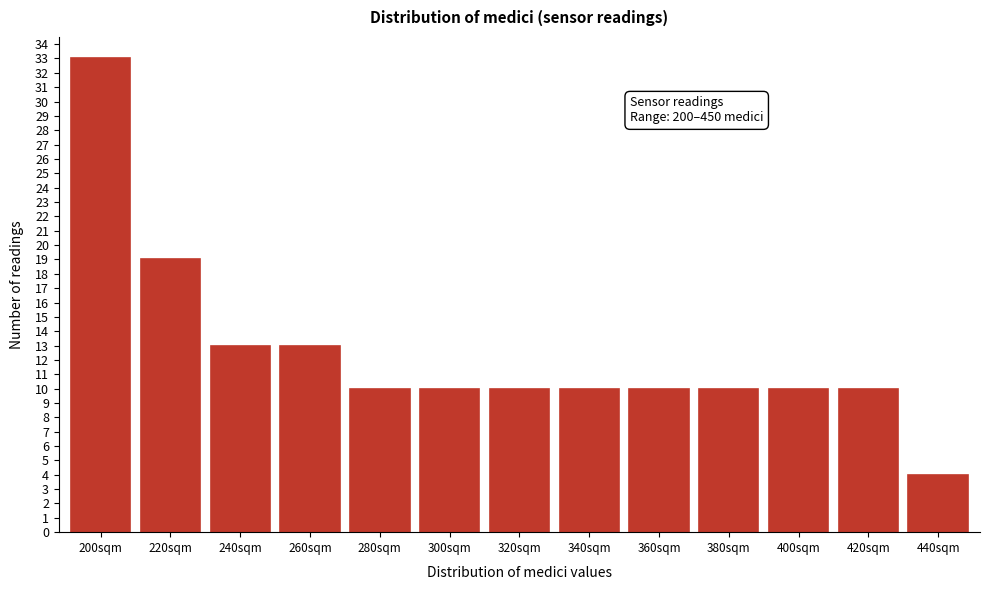

Reading left to right, extract all data points from this chart.

33	19	13	13	10	10	10	10	10	10	10	10	4